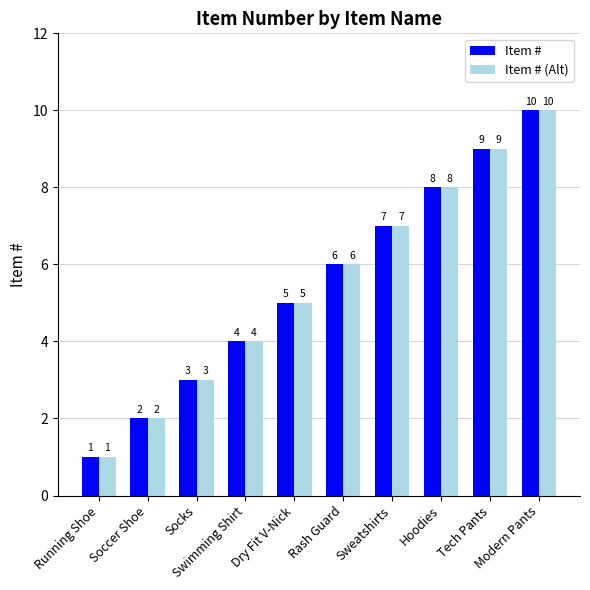

True or false: Item # (Alt) has a value of 9 at Rash Guard.

False